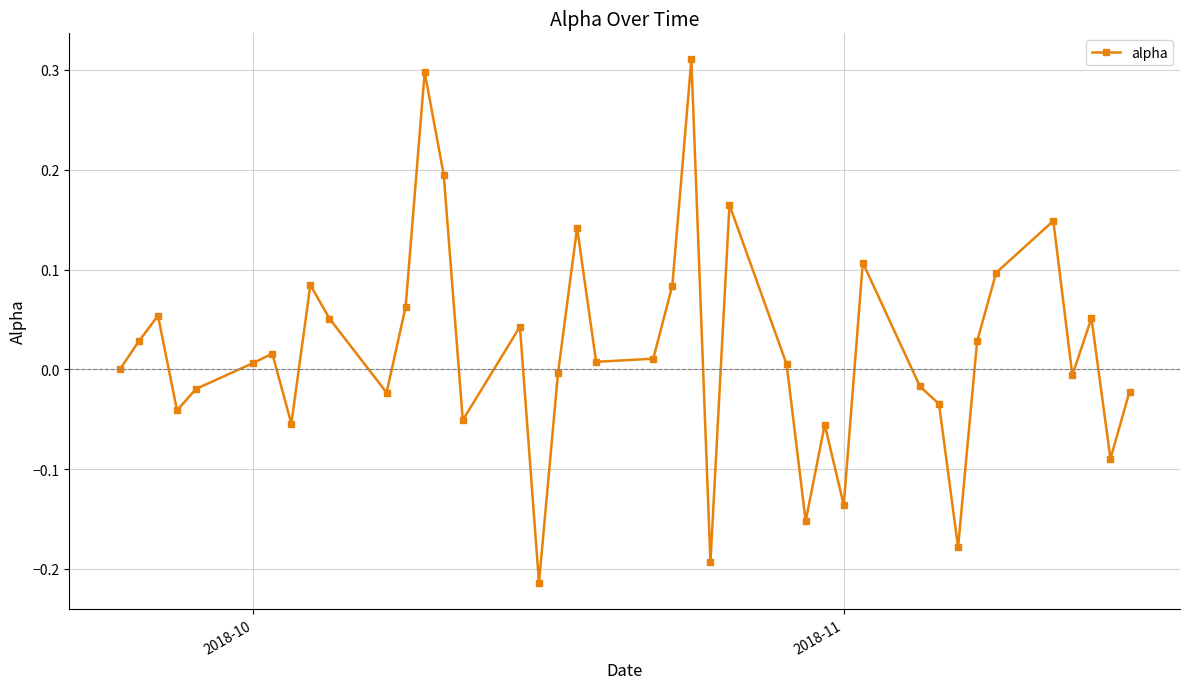

True or false: the data has more than 0 interior local peaks.

True